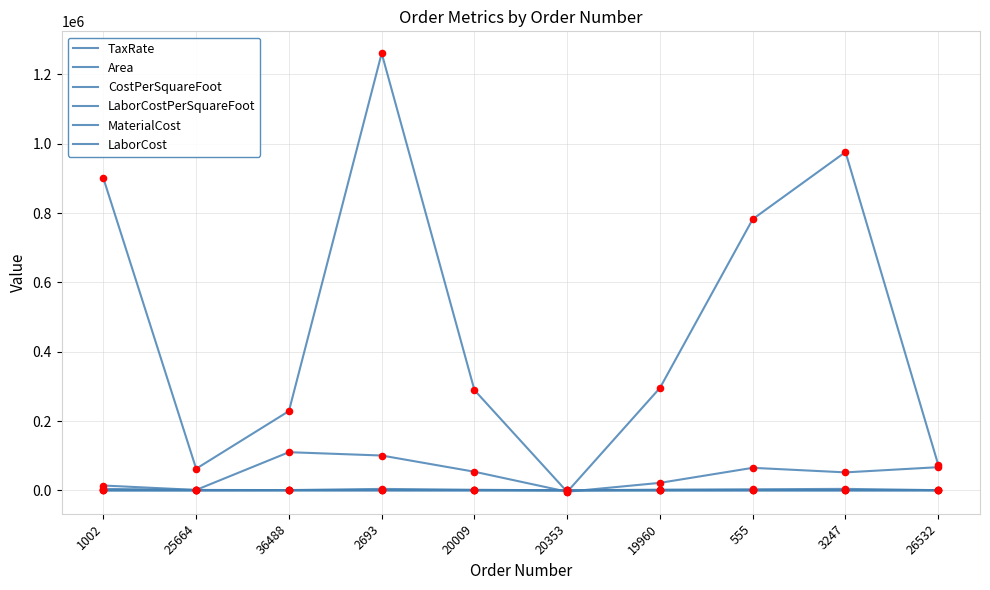

What are all the series names shown in the legend?

TaxRate, Area, CostPerSquareFoot, LaborCostPerSquareFoot, MaterialCost, LaborCost